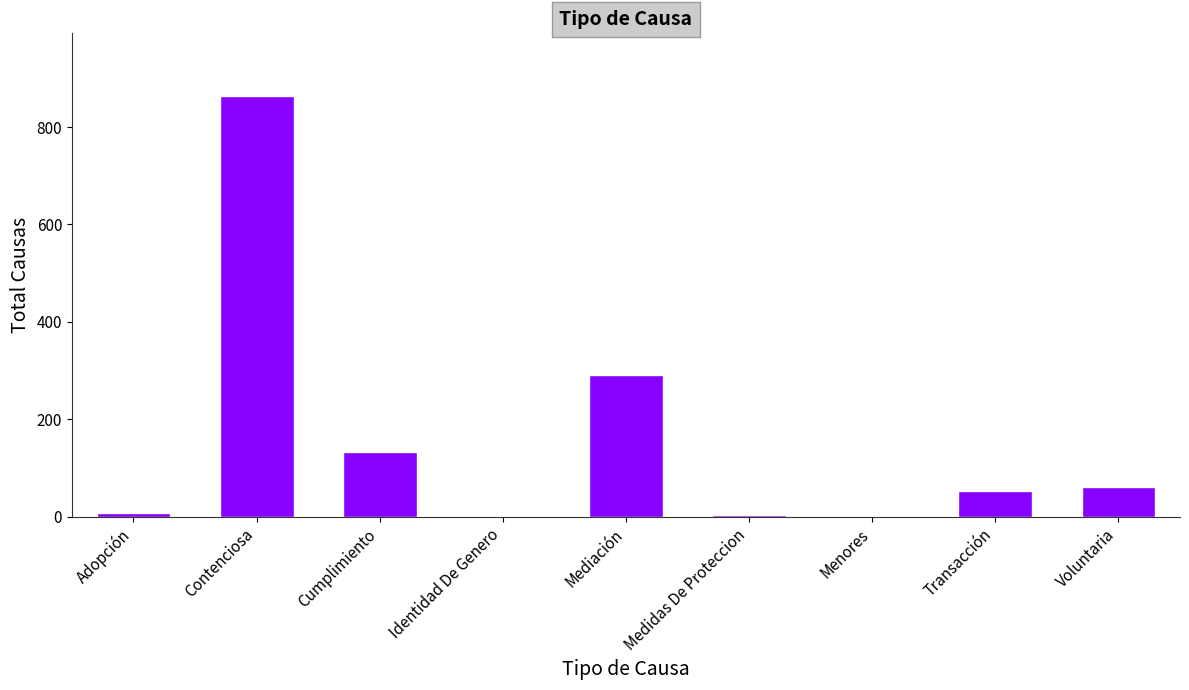

True or false: the data shows 1 at Menores.

True